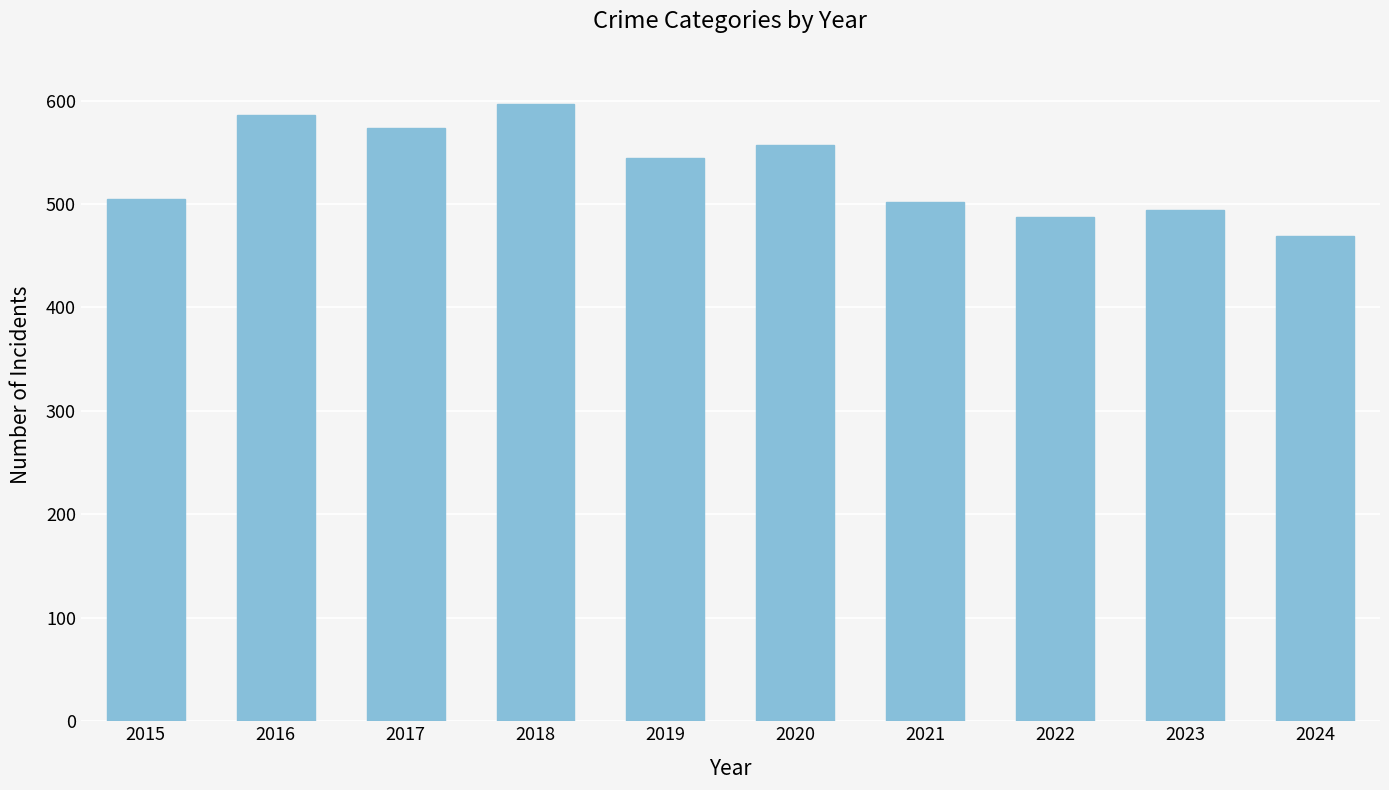

What is the greatest value displayed?

597